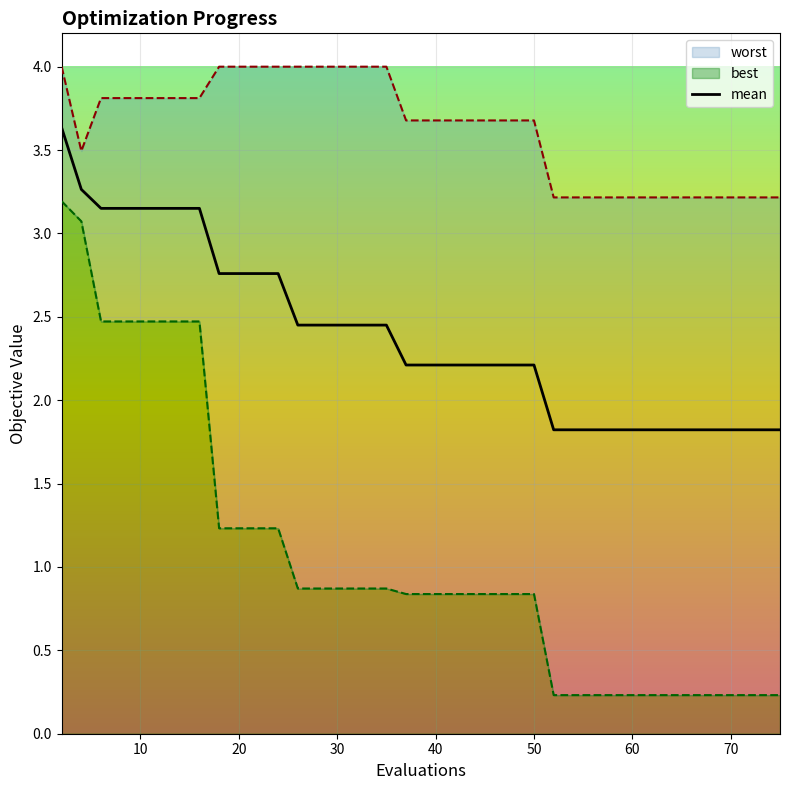

True or false: the data has more than 2 interior local peaks.

False